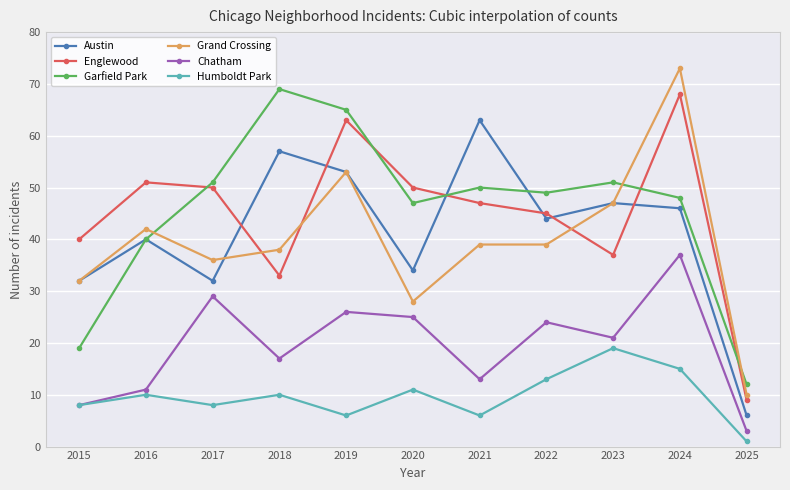

At which category does Garfield Park reach its first local valley?

2020